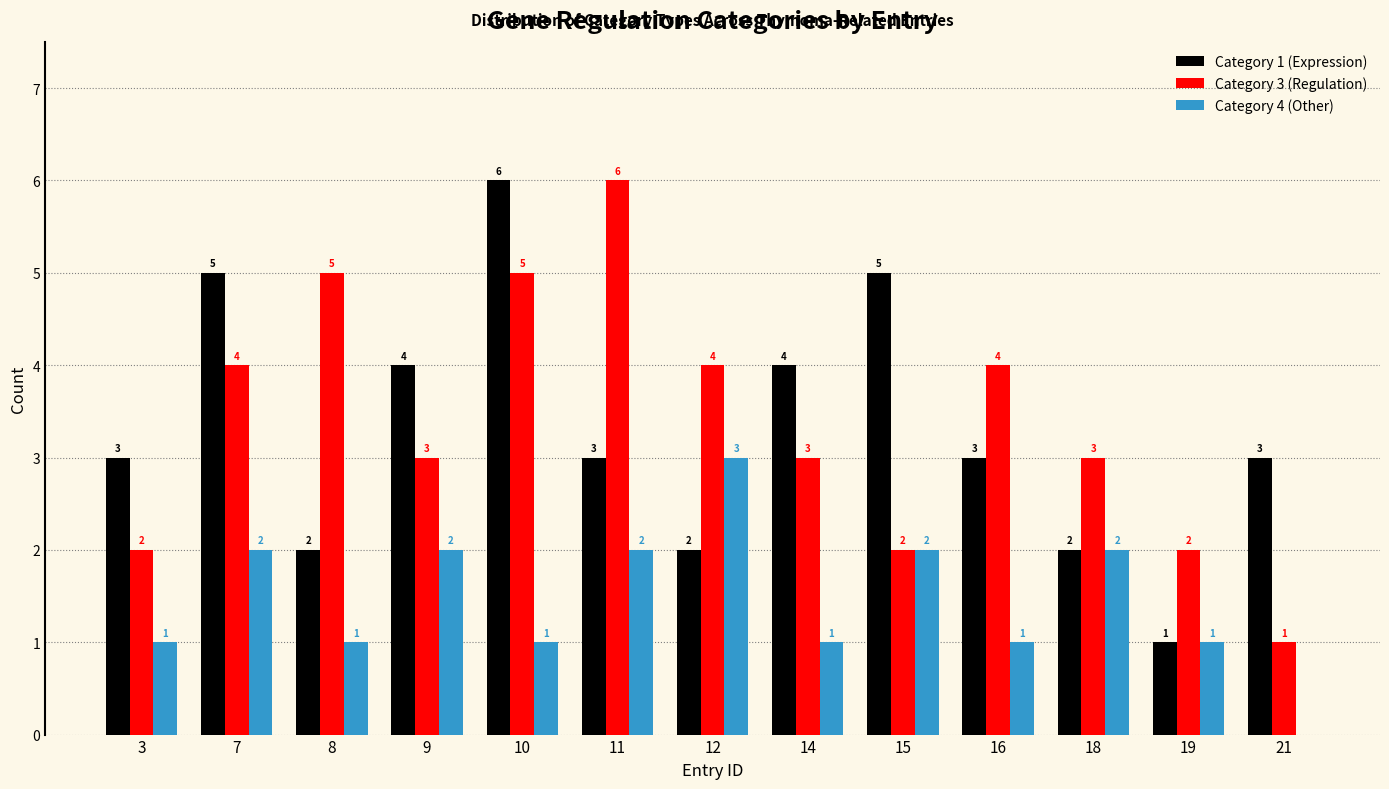

What is the total value across all series at 9?

9